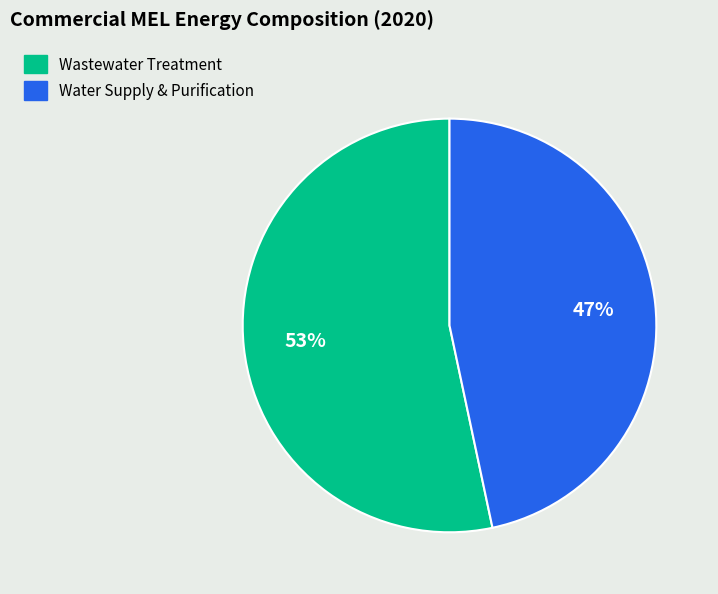

Do Wastewater Treatment and Water Supply & Purification together represent more than half of the pie?

Yes